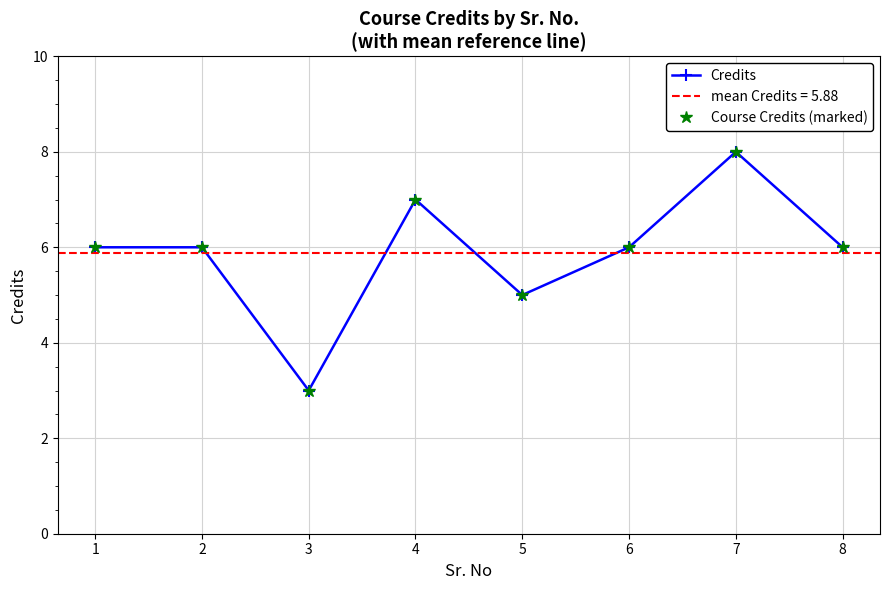

Is this an area chart (filled region under the line)?

No